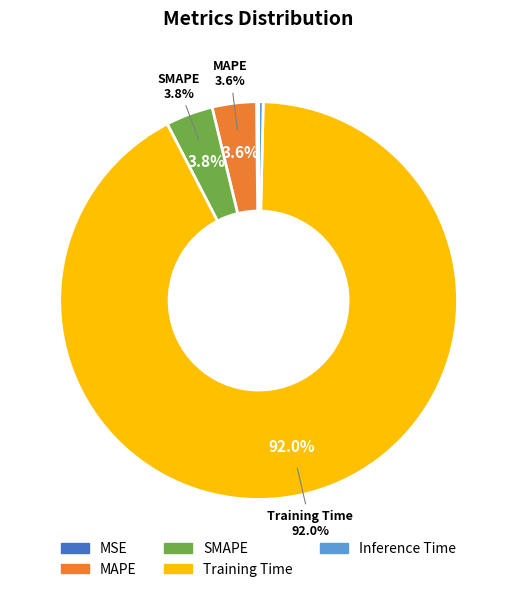

Between Training Time and SMAPE, which is larger?

Training Time